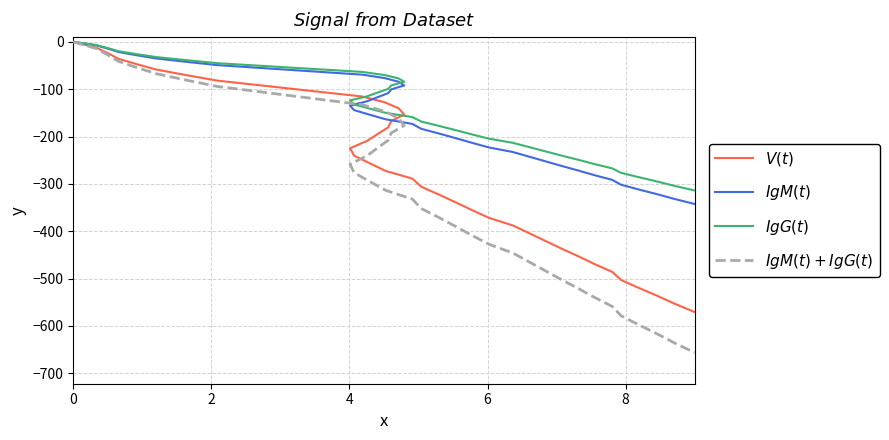

What is the value of the $IgG(t)$ point at the 16th from the left?

-99.4